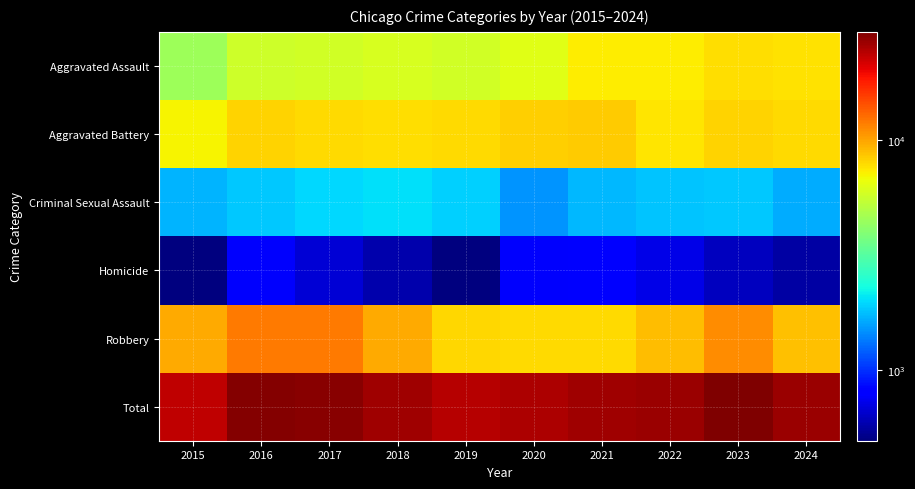

At how many categories does at least one series exceed 8139?

10